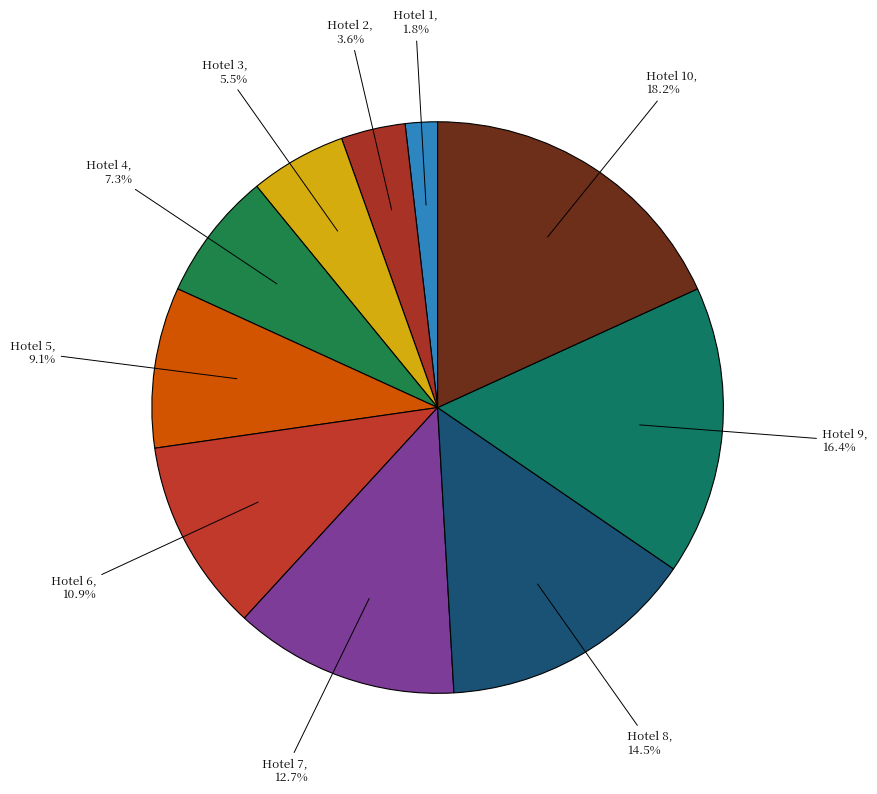

Is there a majority slice in this chart?

No